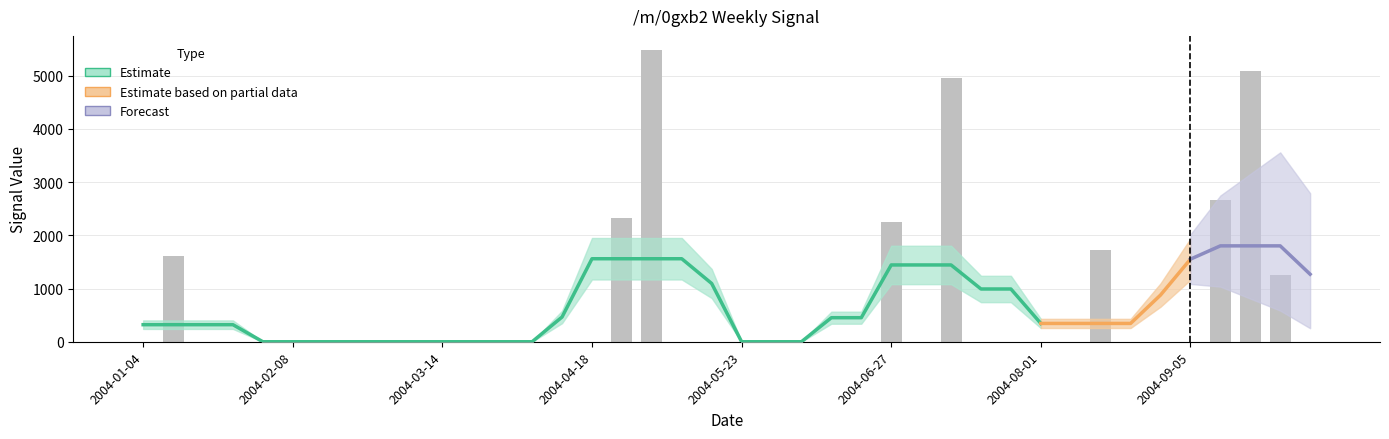

The chart shows a value of 2950.3 at 2004-02-29. True or false?

False